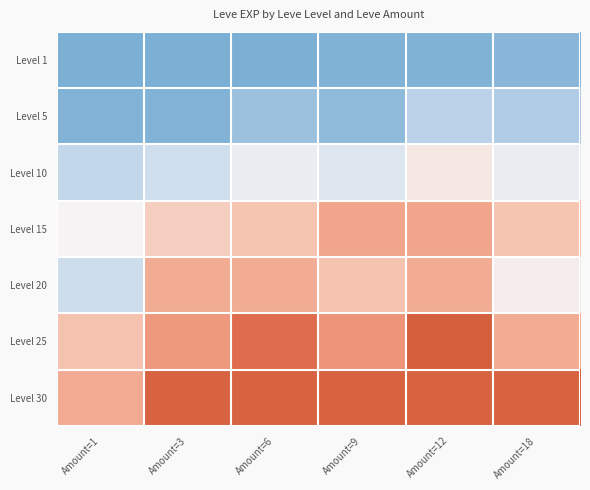

What is the total value across all series at Amount=6?

130890